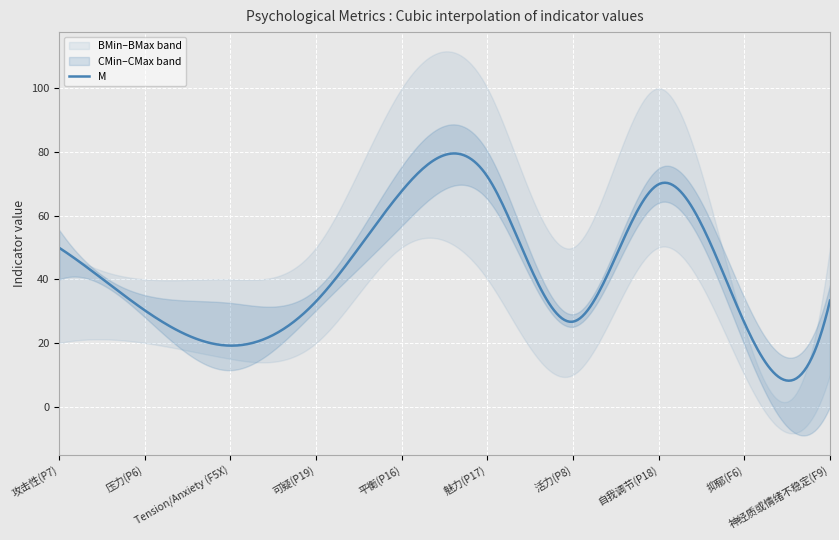

What is the maximum value for M?

79.5